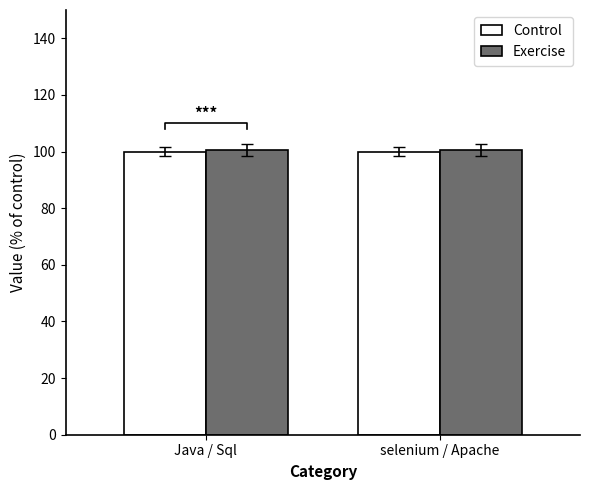

Does the chart contain any negative values?

No